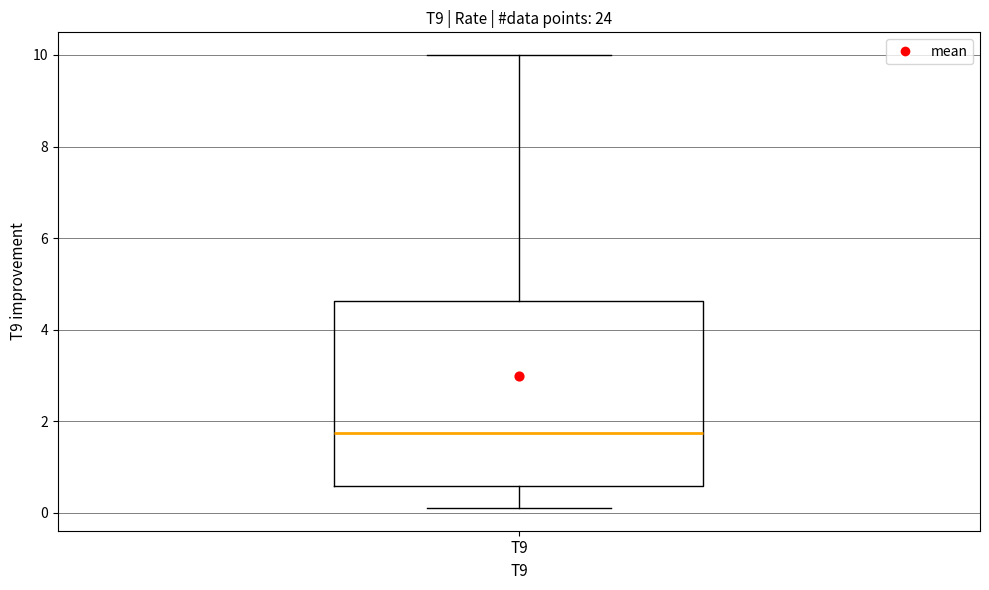

Transcribe this box plot: give where the median line is, the range the box spans, and where the two whiskers end, as read against the y-axis. The values are not printed on the chart, so give them approximately, as read against the axis.

median 1.8, box 0.6 to 4.6, whiskers 0.2 to 10.0